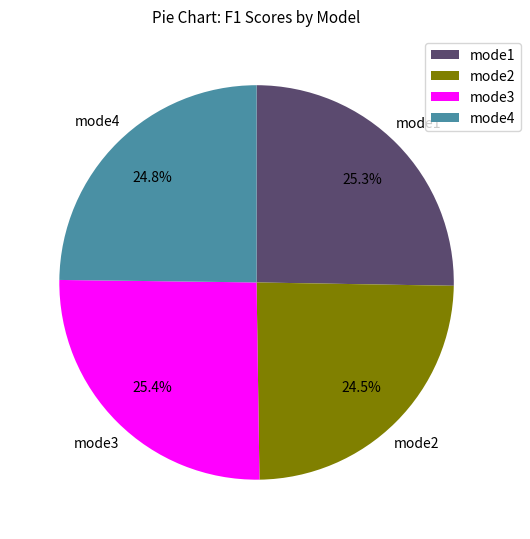

The mode4 slice represents 32% of the pie. True or false?

False